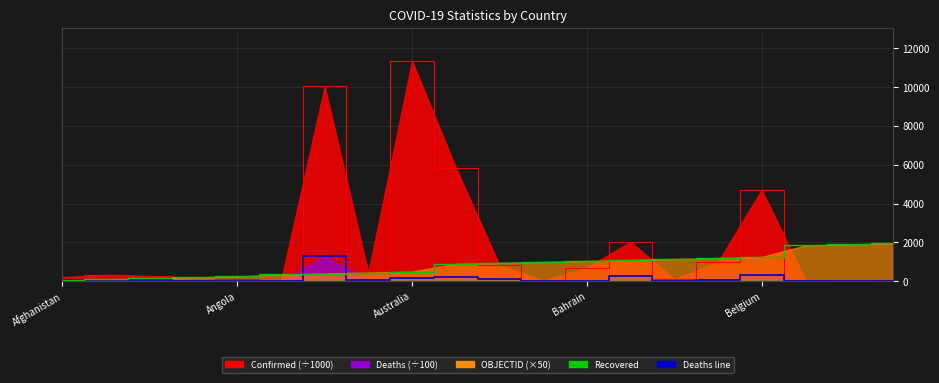

At which label does OBJECTID line reach its peak?

19